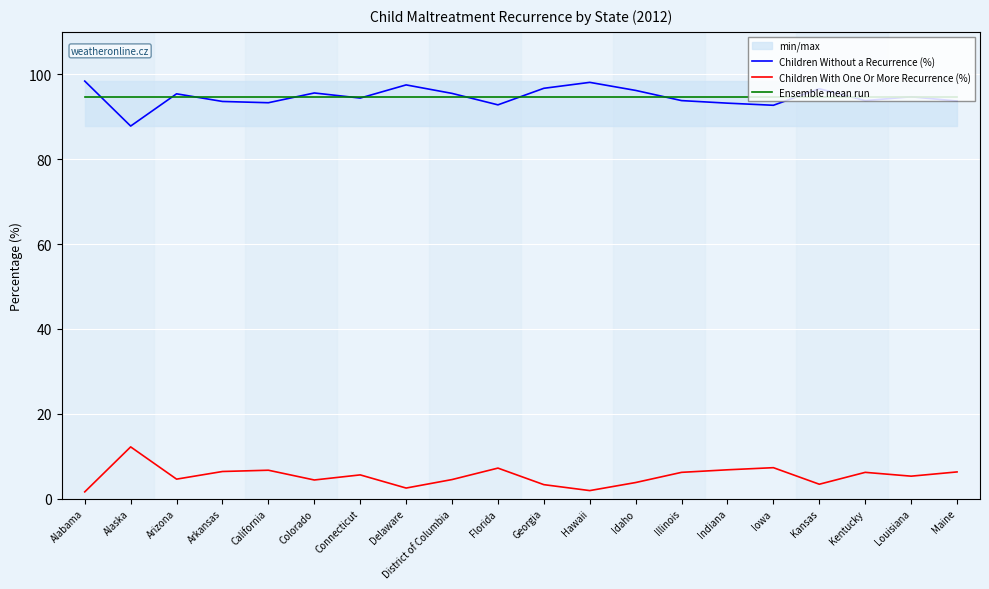

How many lines are shown in the chart?

3